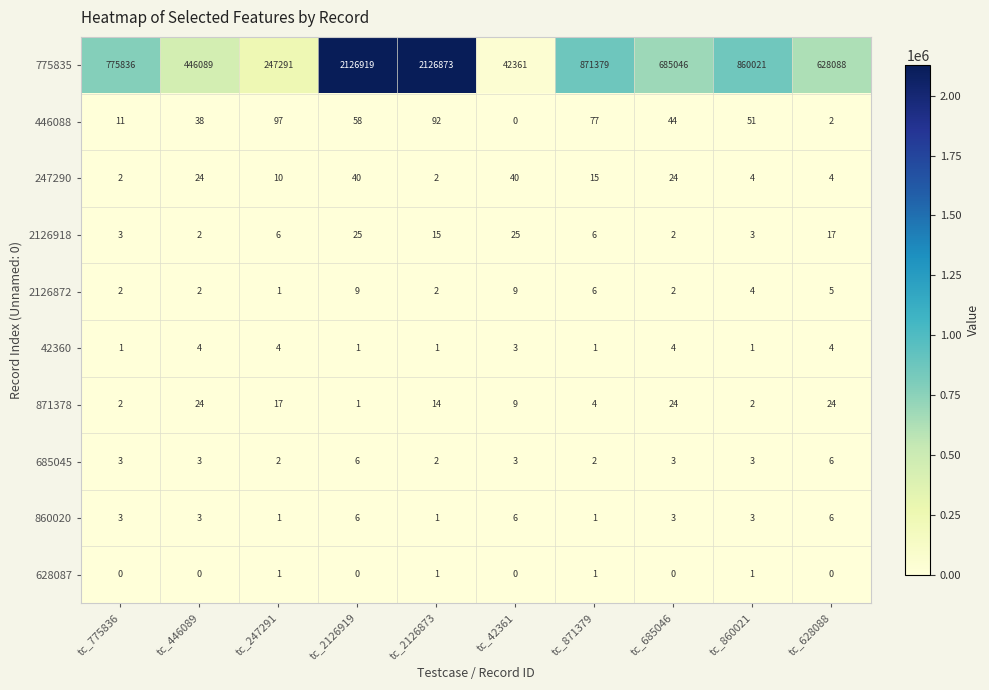

True or false: 628087 has a value of 0 at tc_2126873.

False